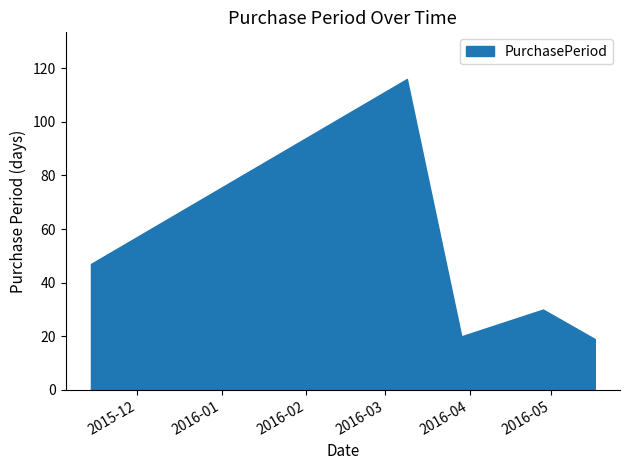

The value at 2016-03-29 is 11. True or false?

False